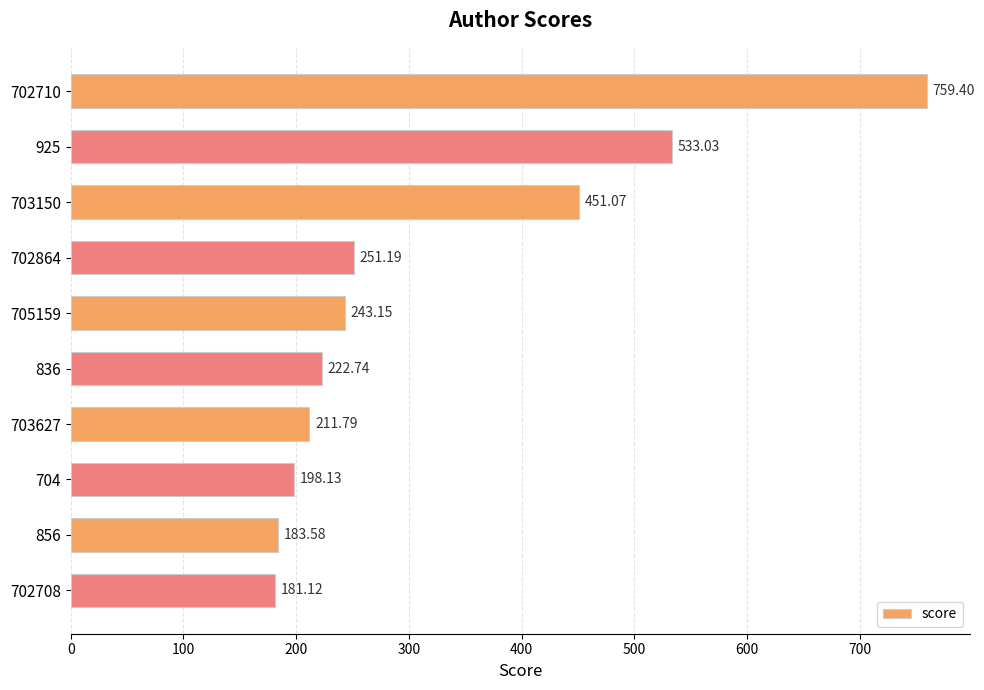

List the labels in order of value, largest first.

702710, 925, 703150, 702864, 705159, 836, 703627, 704, 856, 702708